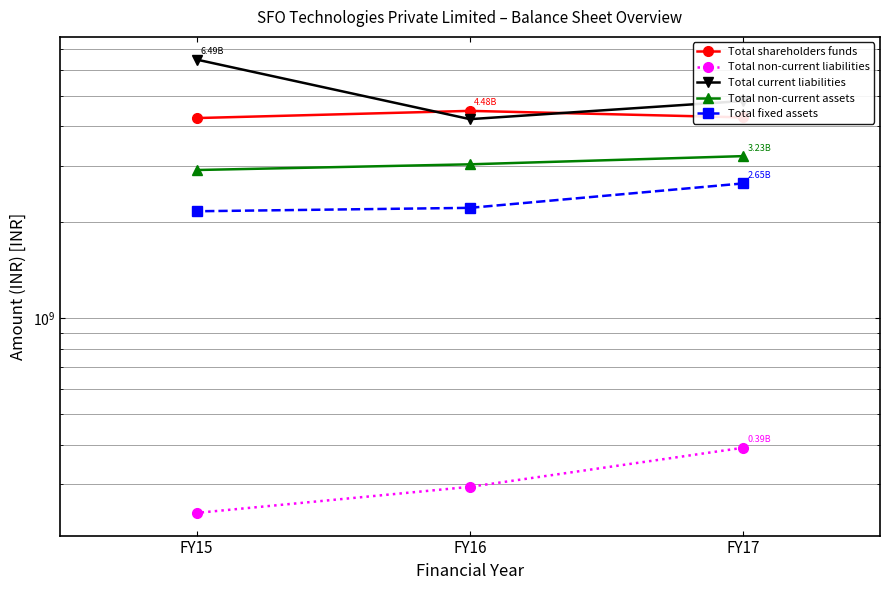

Which series has the widest spread of values?

Total current liabilities